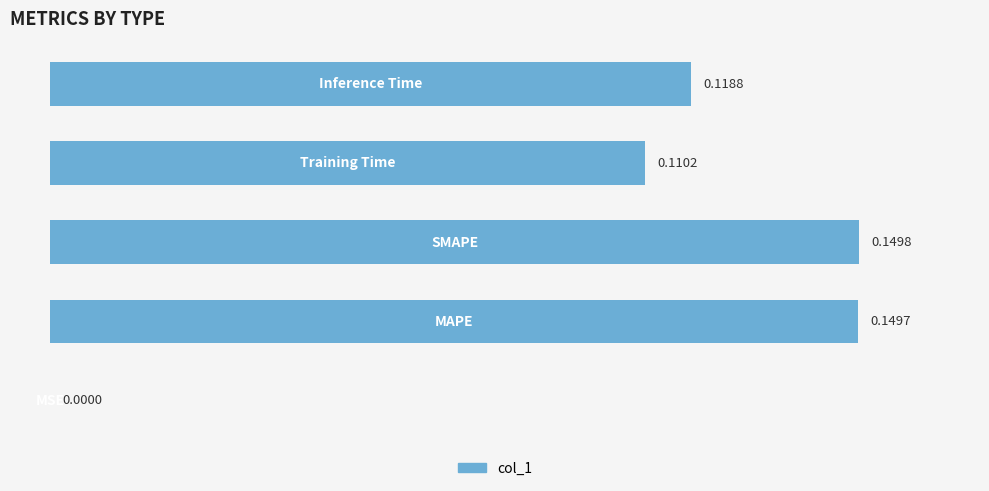

Rank the categories by value from highest to lowest.

2, 1, 4, 3, 0